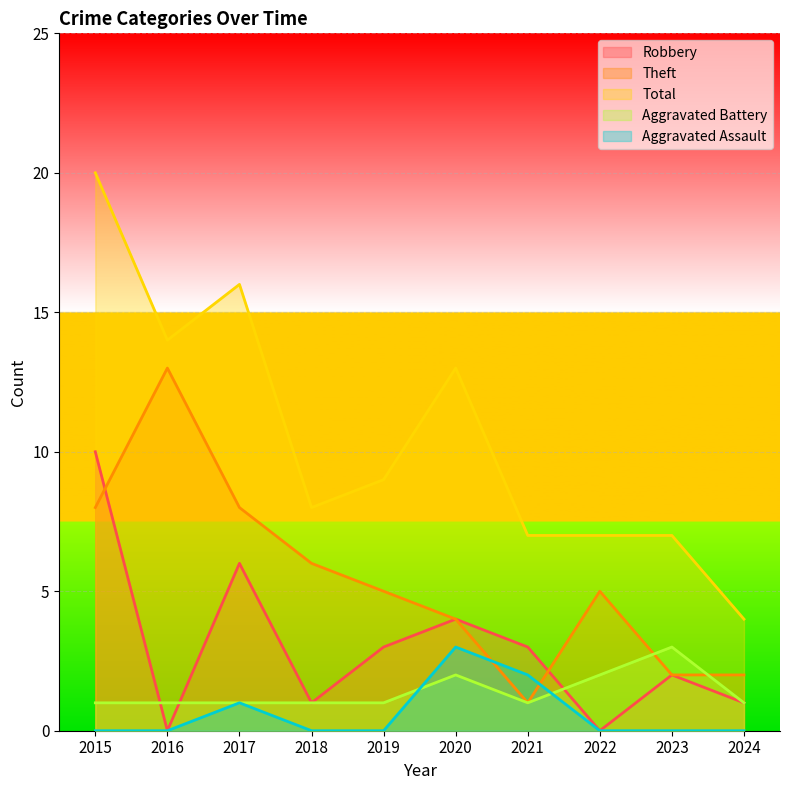

What is the difference between the maximum and minimum values in the Aggravated Assault series?

3